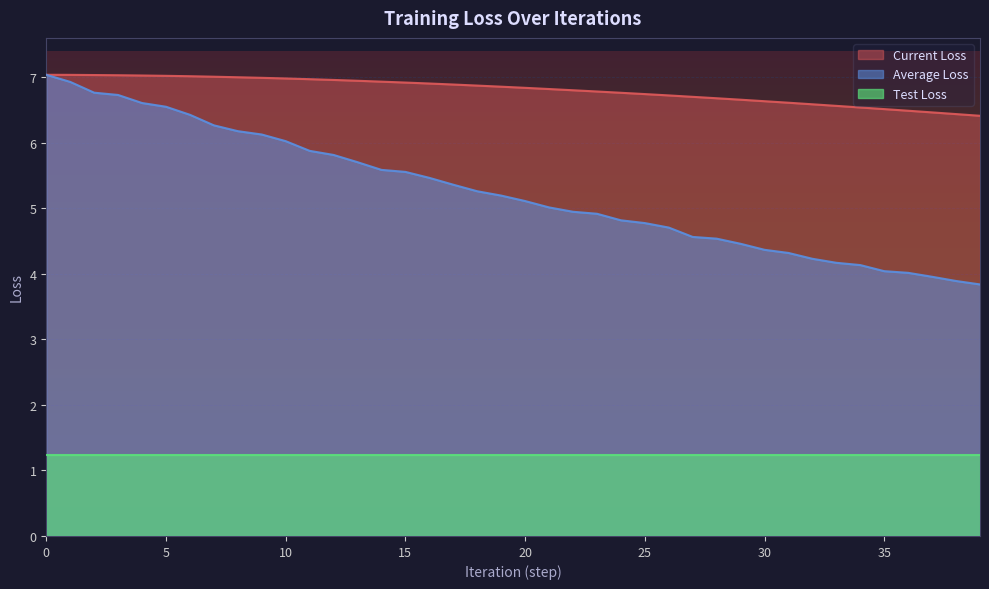

What is the label of the 14th point from the left?

13